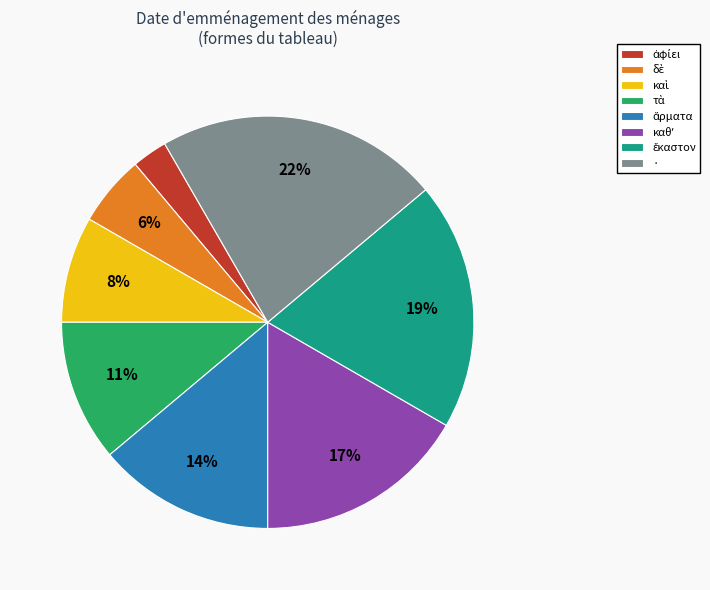

How many slices are in this pie chart?

8